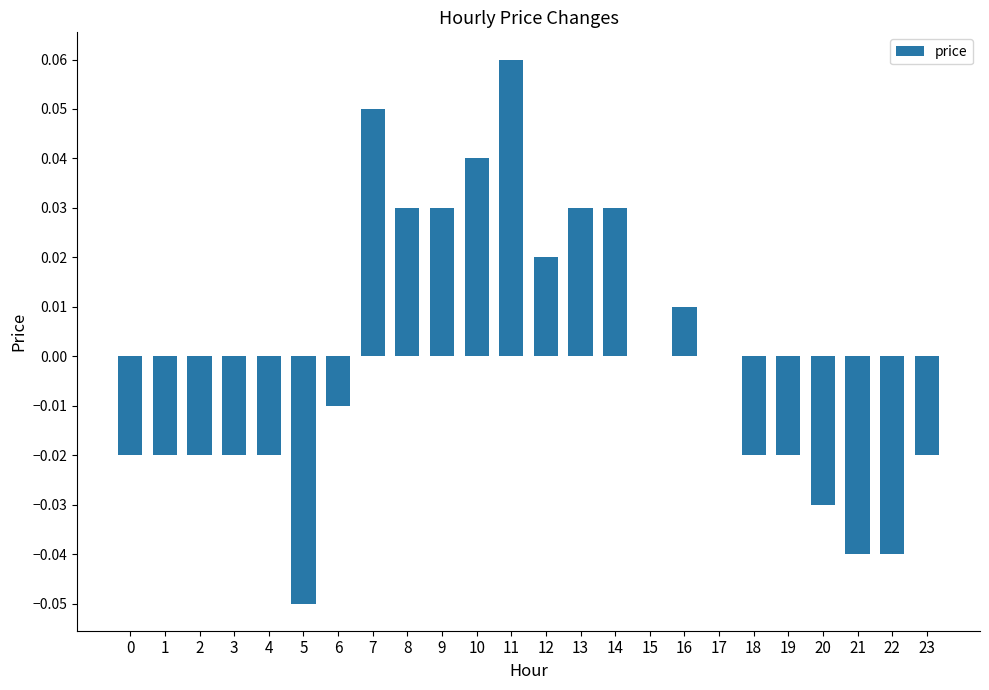

Which label corresponds to the largest value in the chart?

11